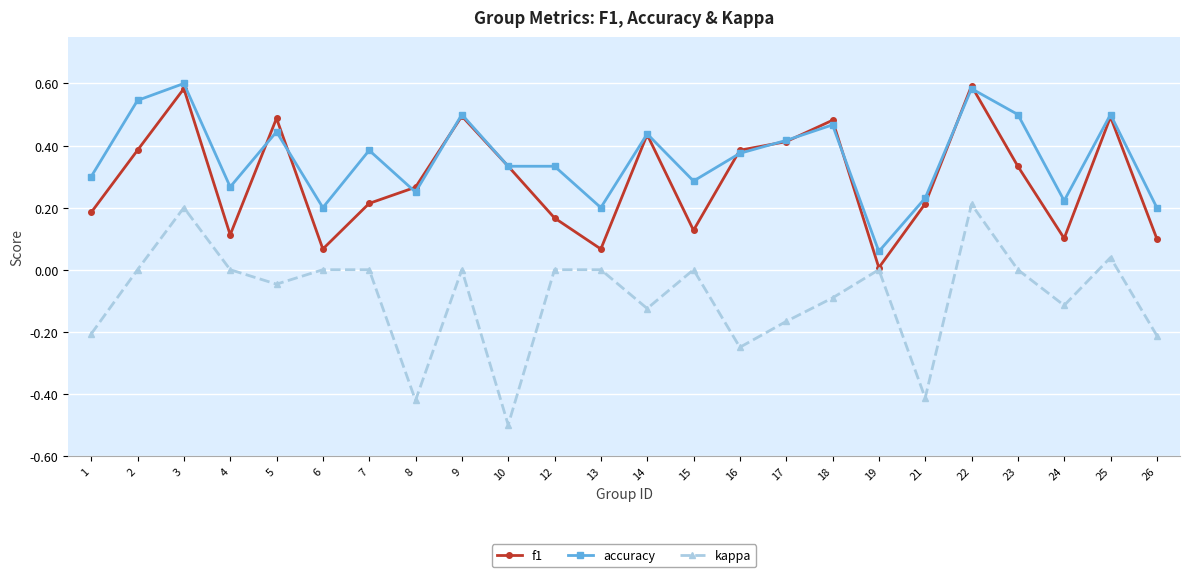

Which series changed the most between 1 and 16?

f1